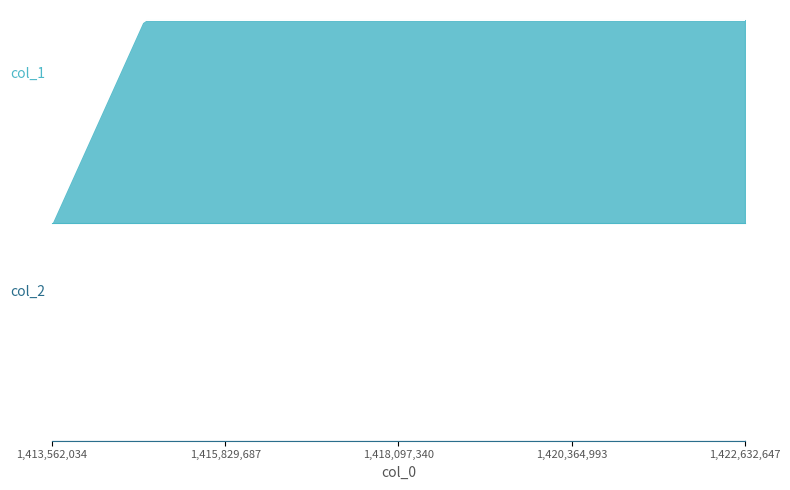

What are all the series names shown in the legend?

col_1, col_2